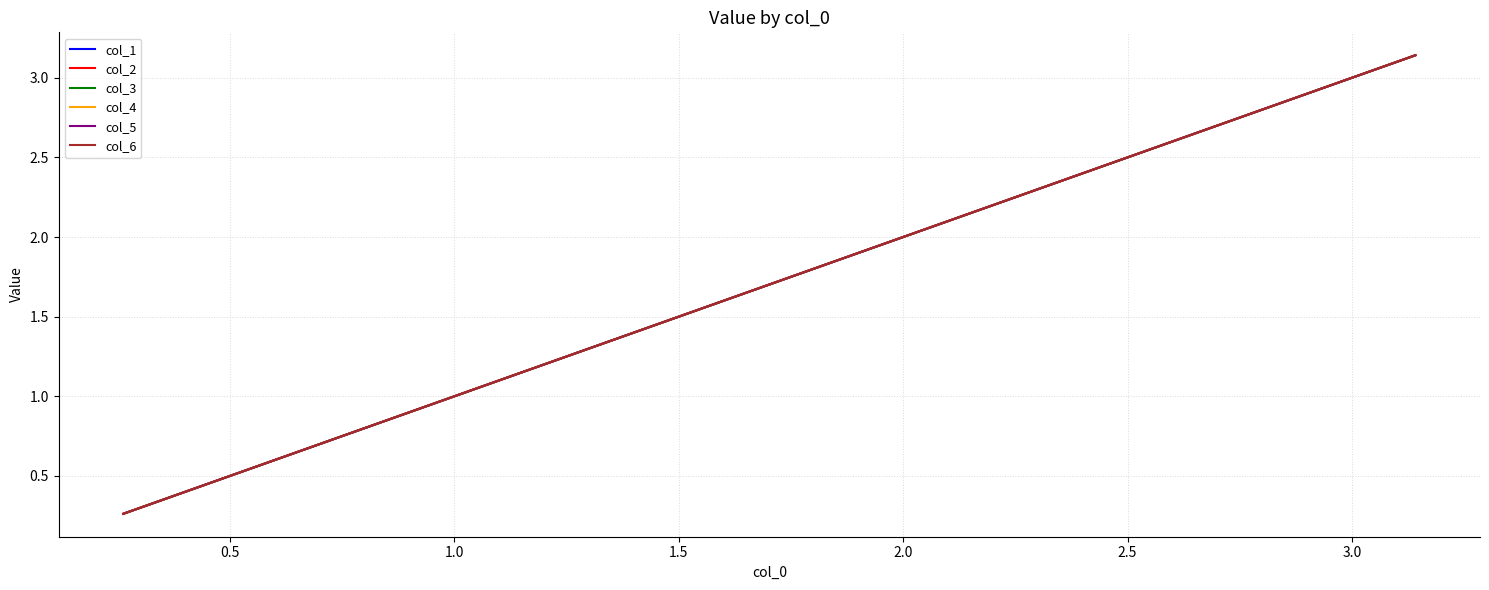

Is this an area chart (filled region under the line)?

No